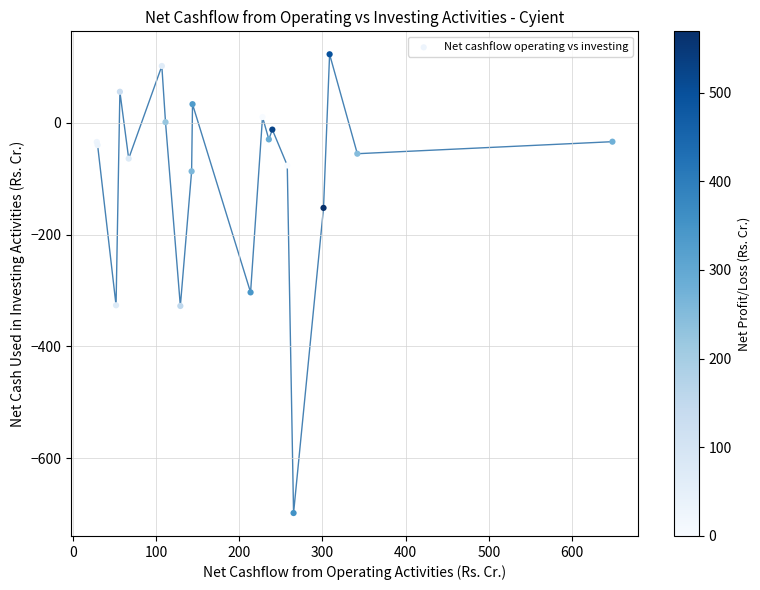

What Y value in the scatter plot is closest to -287?

-303.3